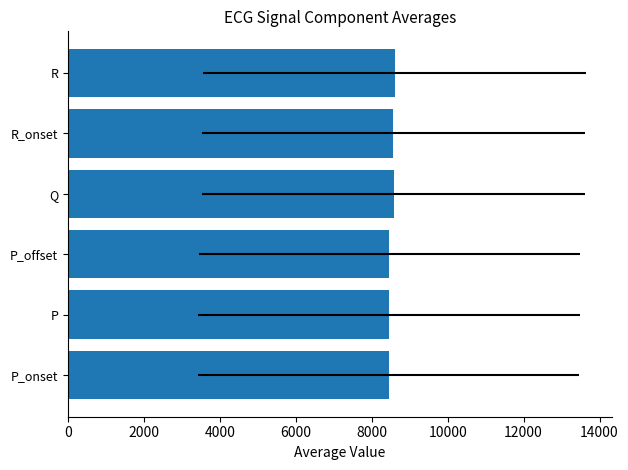

Is the value of P_offset at 19 greater than the value of P at 21?

Yes